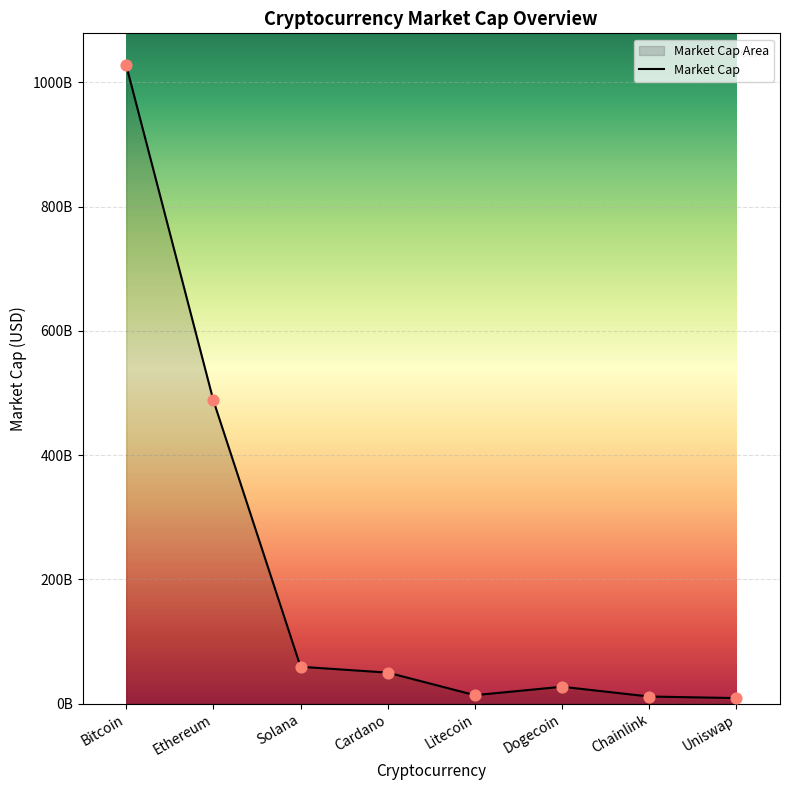

Between Solana and Uniswap, which is larger?

Solana